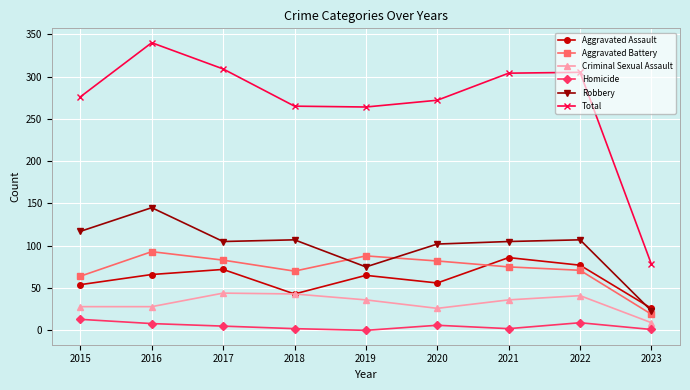

Is the value of Homicide at 2016 greater than the value of Robbery at 2022?

No